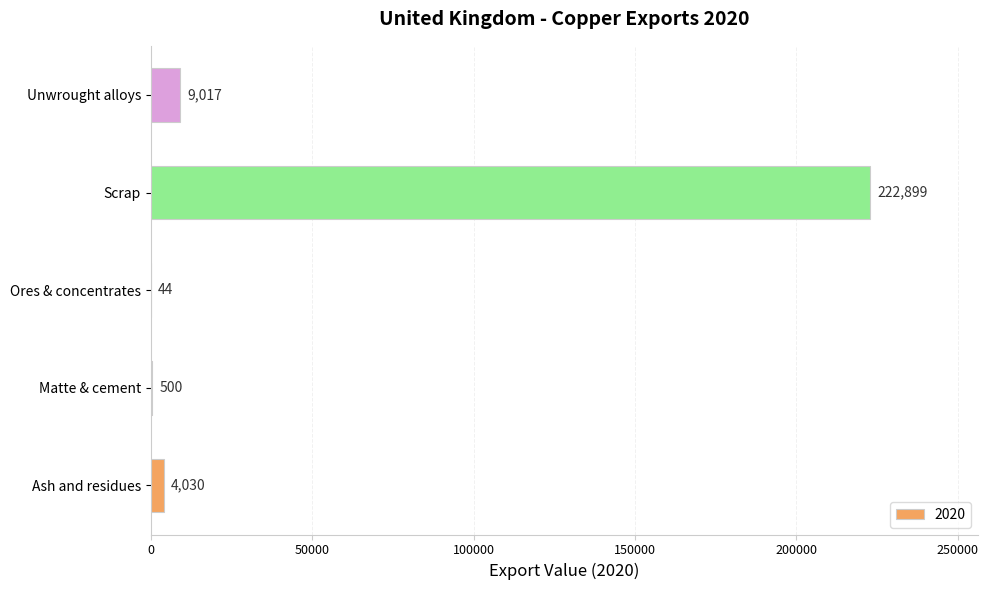

The value at Unwrought alloys is 9017. True or false?

True